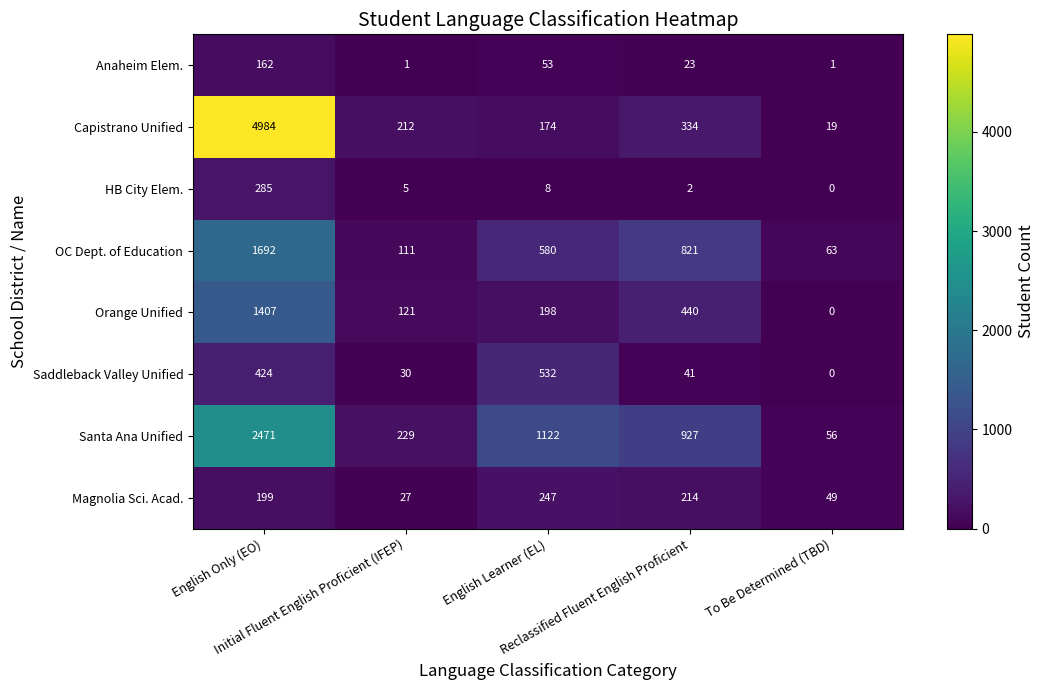

What is the average value of the Saddleback Valley Unified series?

205